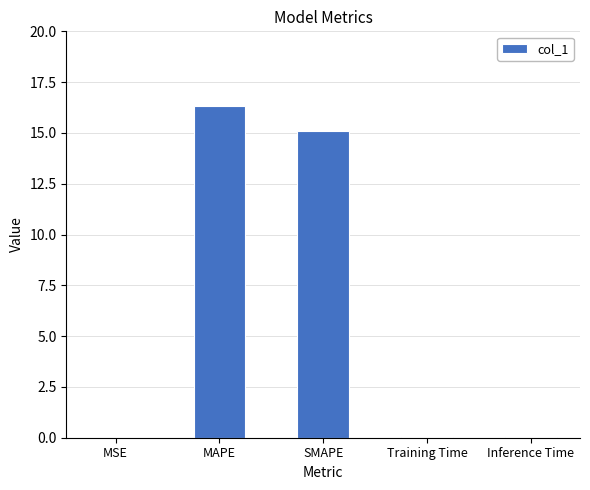

Does the chart contain stacked bars?

No